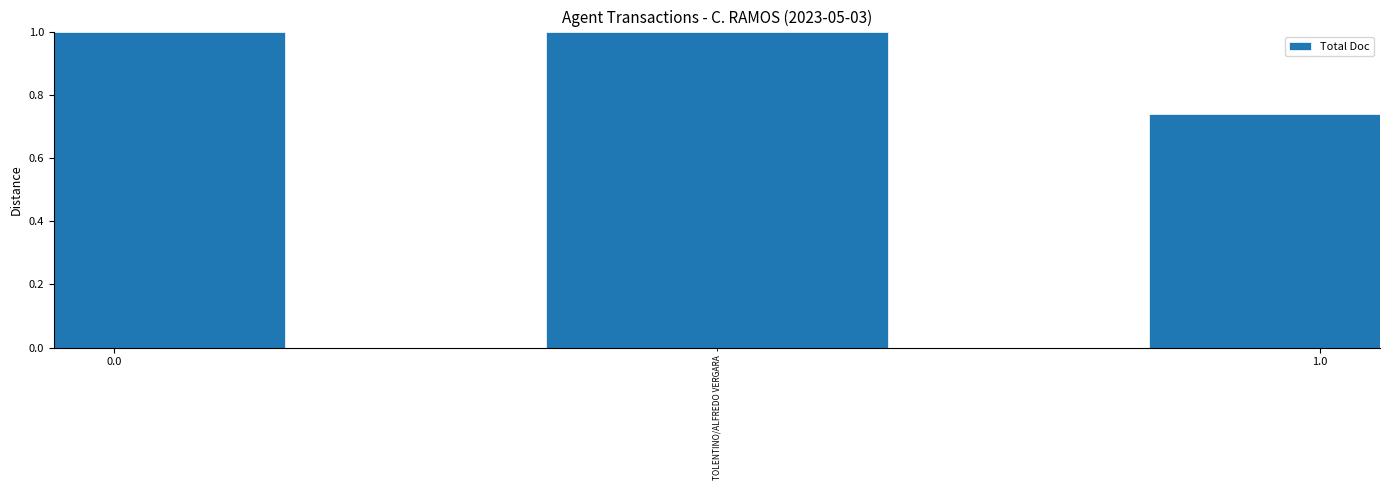

What is the difference between the maximum and minimum values?

0.3